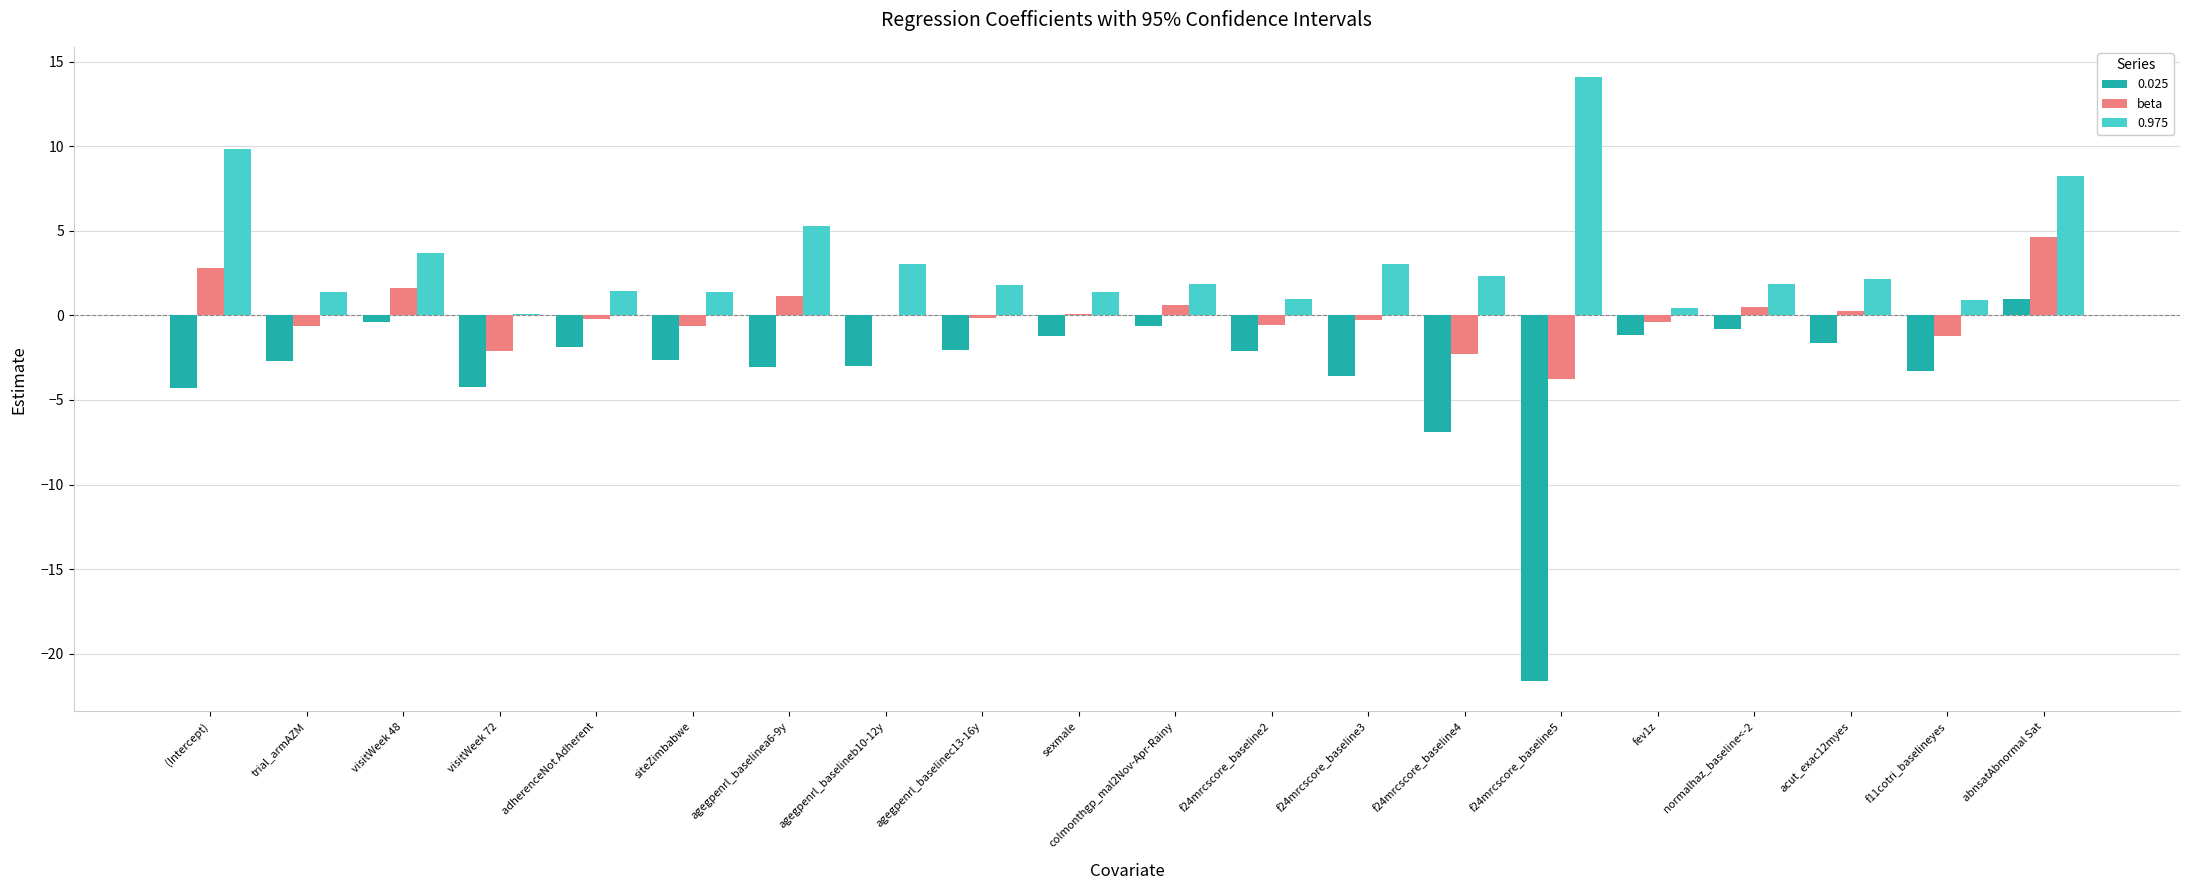

The 0.975 series shows 1.4 at sexmale. True or false?

True